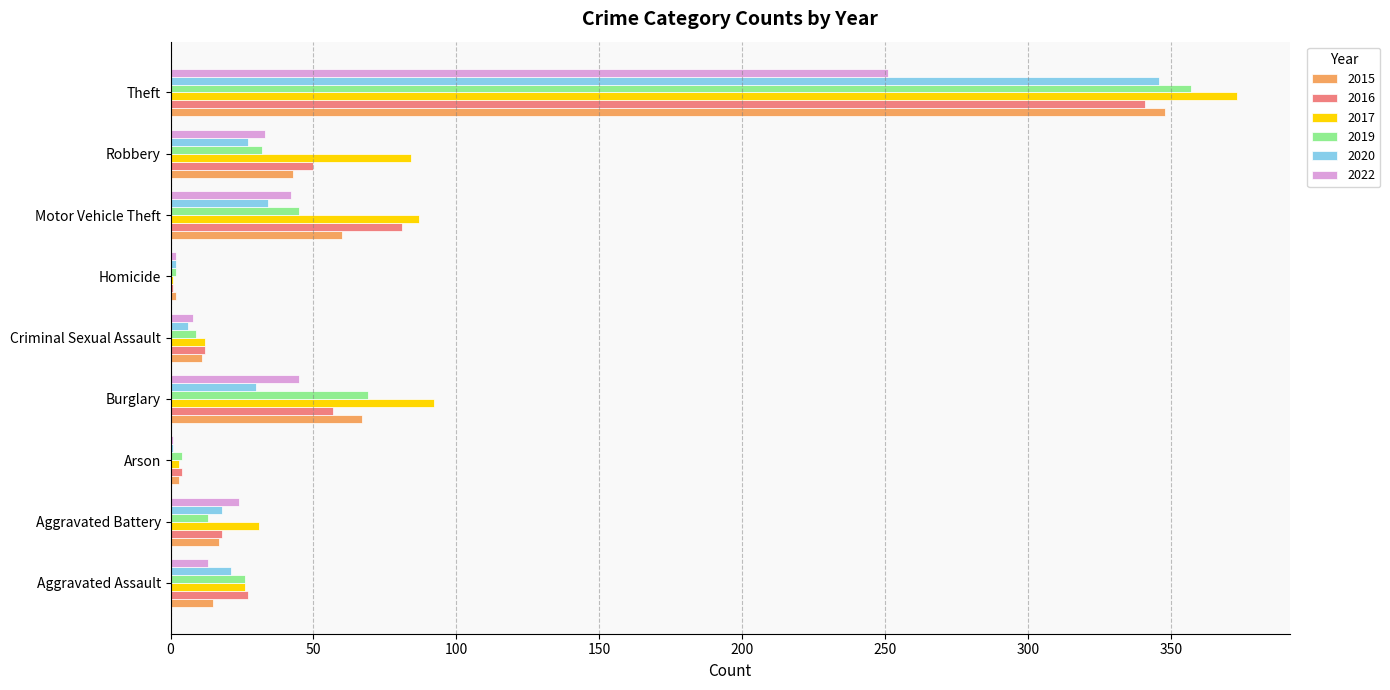

Count the number of categories in the chart.

9